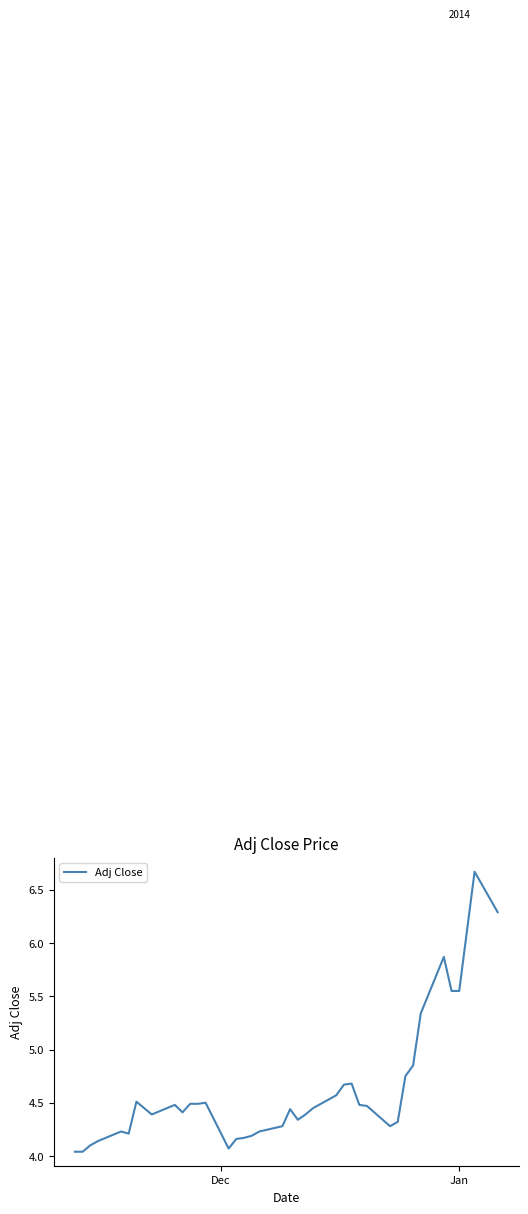

What is the difference between the maximum and minimum values?

2.6